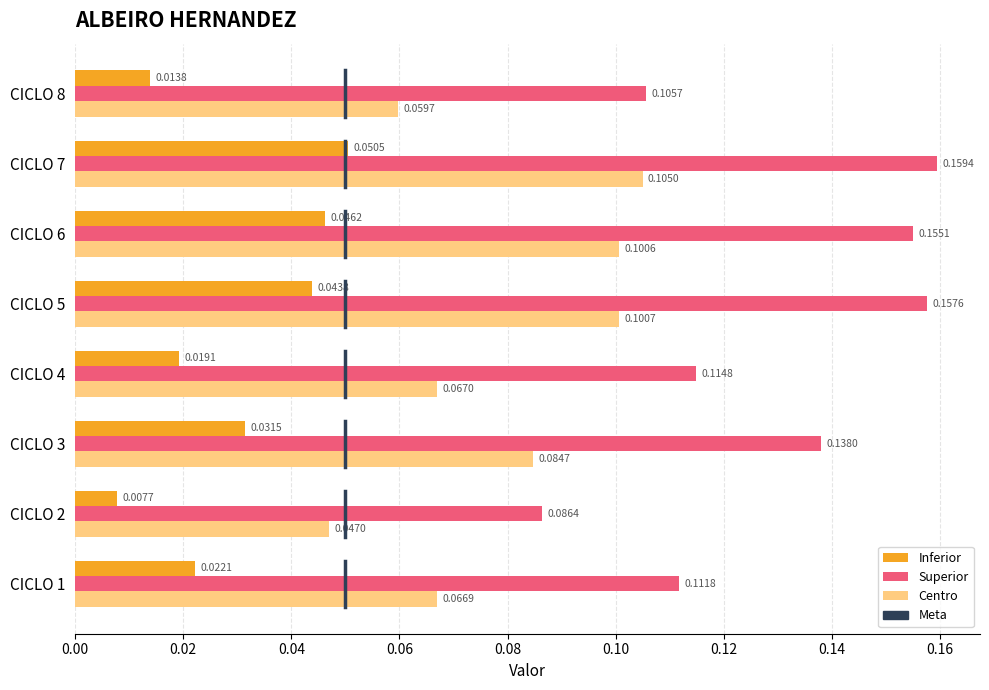

Rank the series by their maximum value, from highest to lowest.

Superior, Centro, Inferior